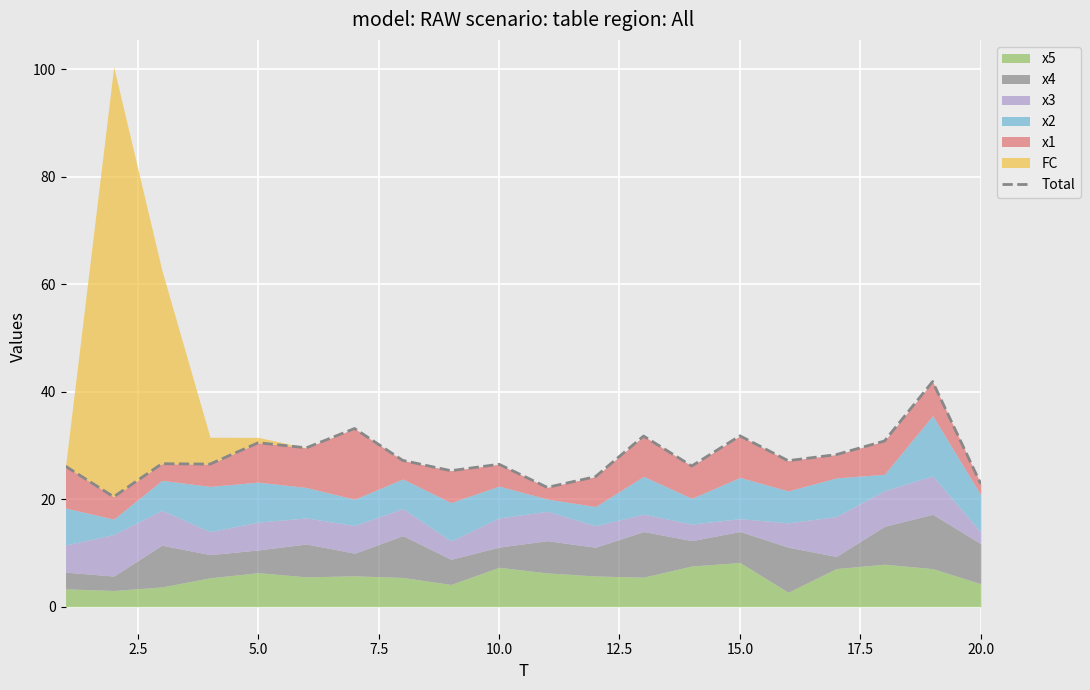

Reading left to right, extract all data points from this chart.

26.1	20.5	26.6	26.5	30.5	29.6	33.2	27.2	25.3	26.5	22.2	24.2	31.8	26.2	31.8	27.2	28.3	30.8	41.9	22.8